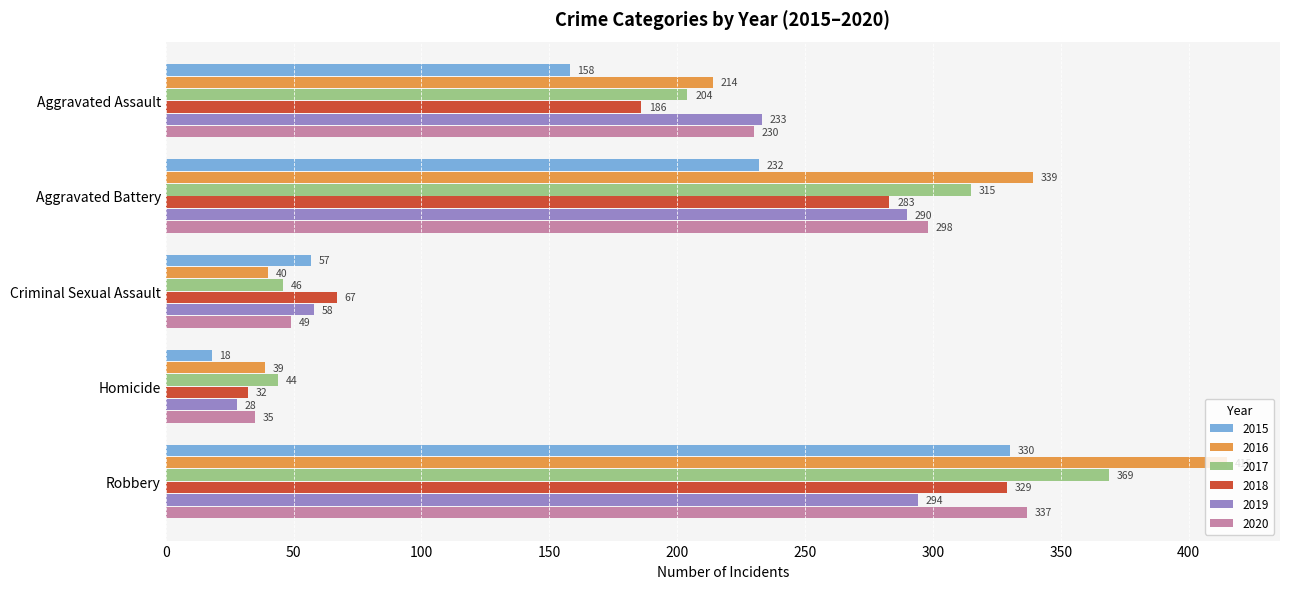

Rank the categories by 2017 value from highest to lowest.

Robbery, Aggravated Battery, Aggravated Assault, Criminal Sexual Assault, Homicide